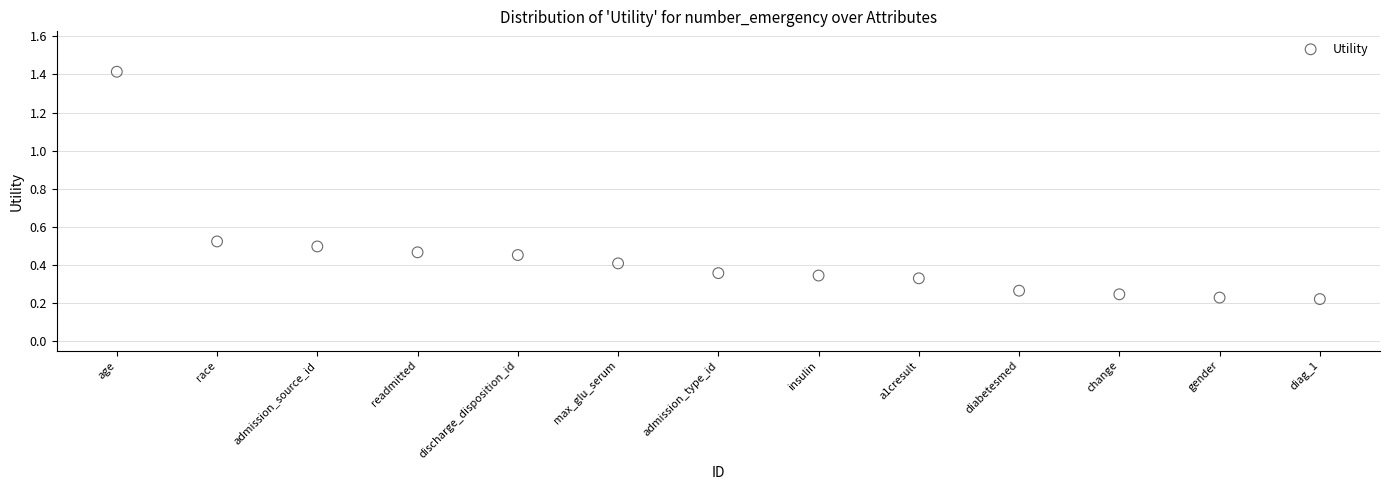

What is the range of Y values (max minus min)?

1.2